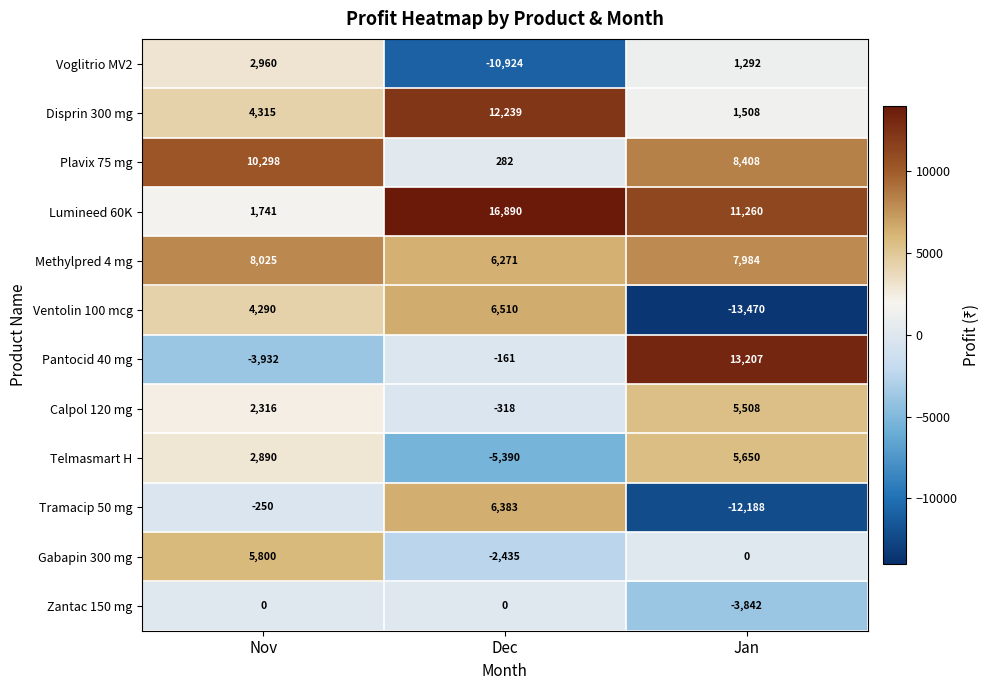

At which label is Tramacip 50 mg closest to -2902?

Nov